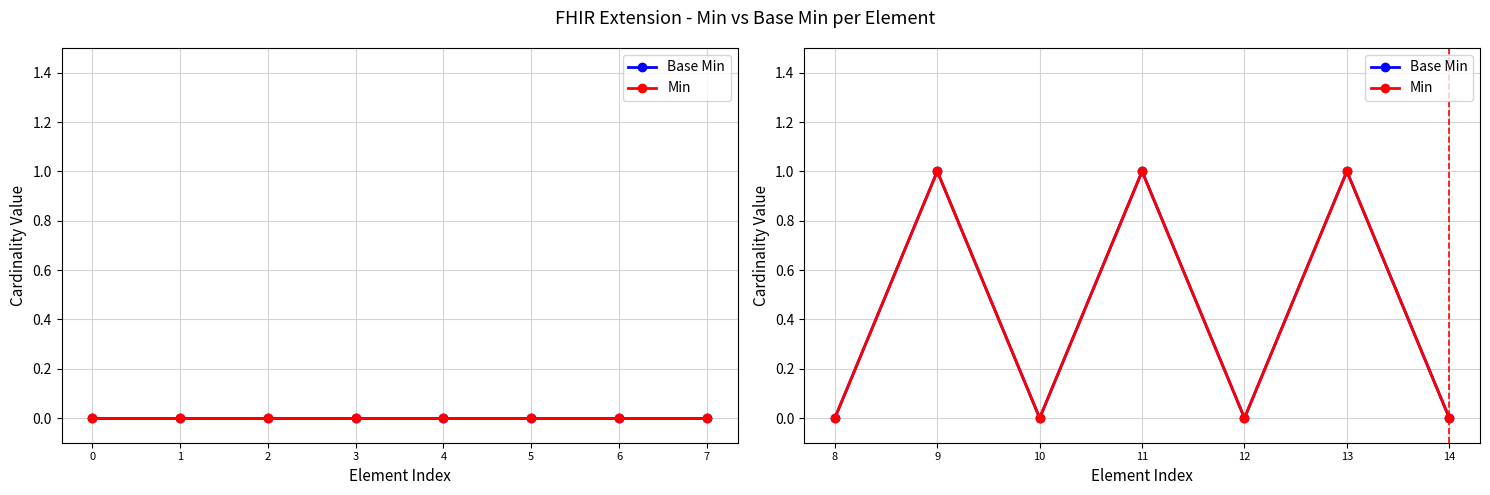

True or false: Min and Base Min intersect in this chart.

False